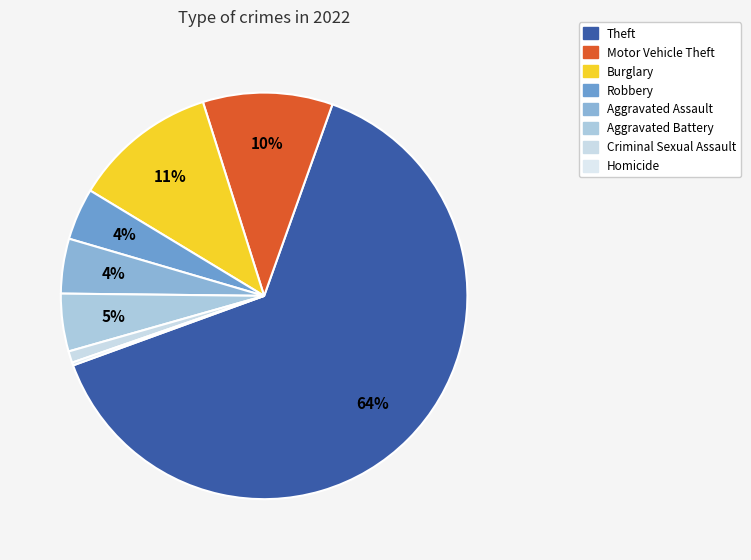

The Homicide slice represents 12% of the pie. True or false?

False